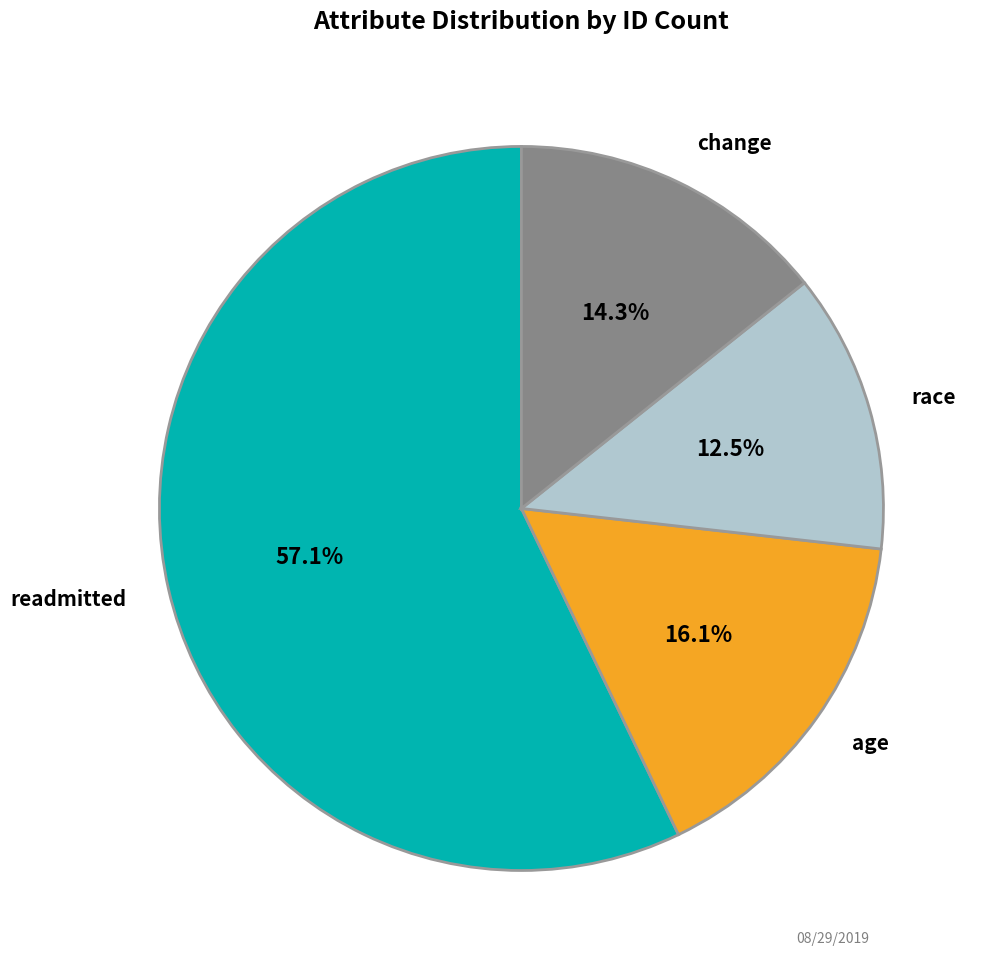

Rank the categories by value from lowest to highest.

race, change, age, readmitted